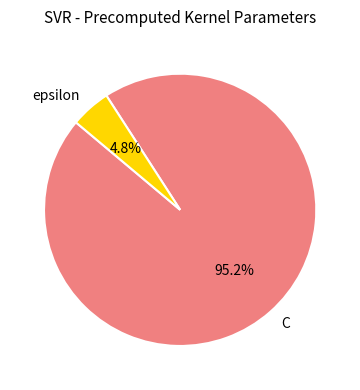

What portion of the pie excludes epsilon?

95.2%